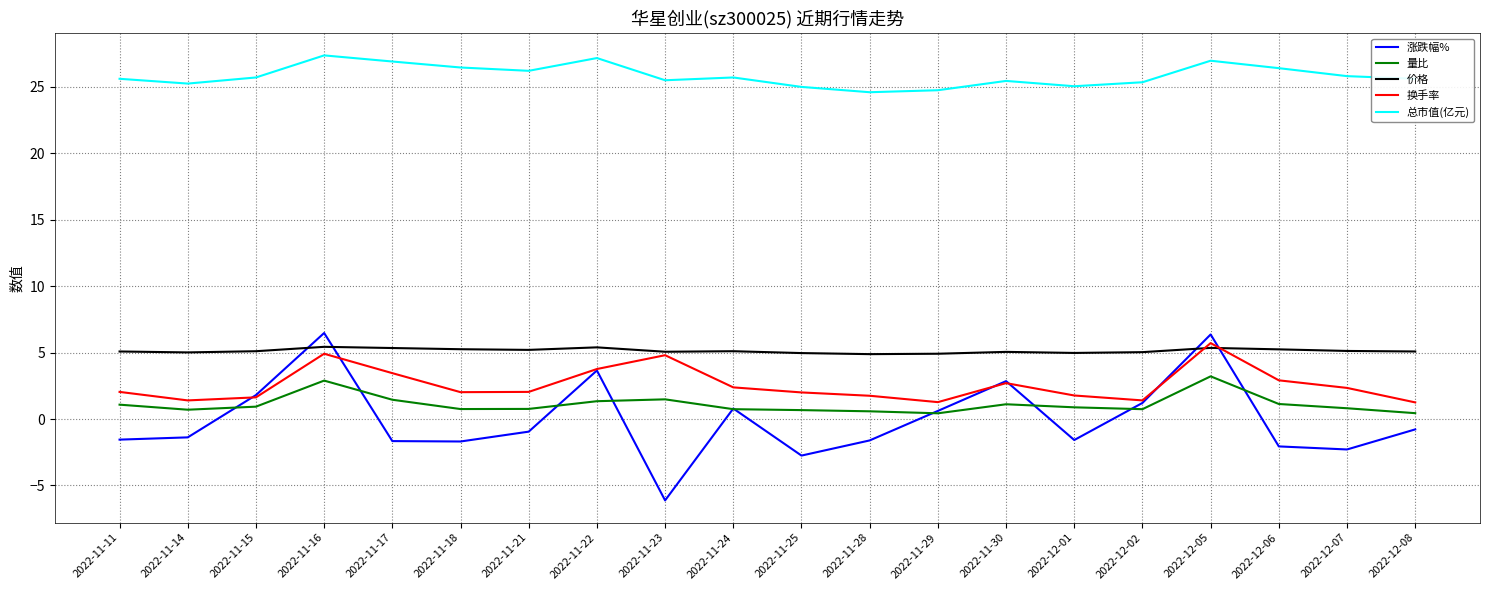

At which label does 换手率 reach its peak?

2022-12-05